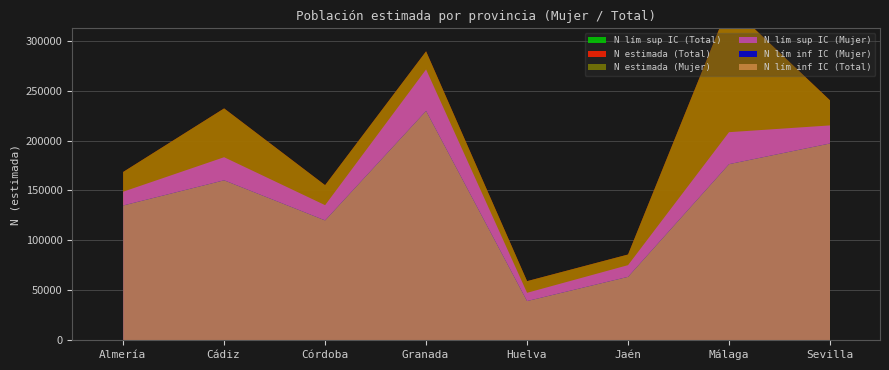

Is it true that N lím inf IC (Total) equals 81901 at Córdoba?

False